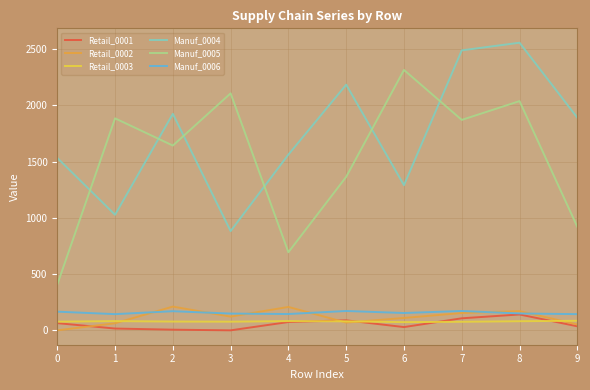

The value of Manuf_0004 at 5 is 3298. True or false?

False